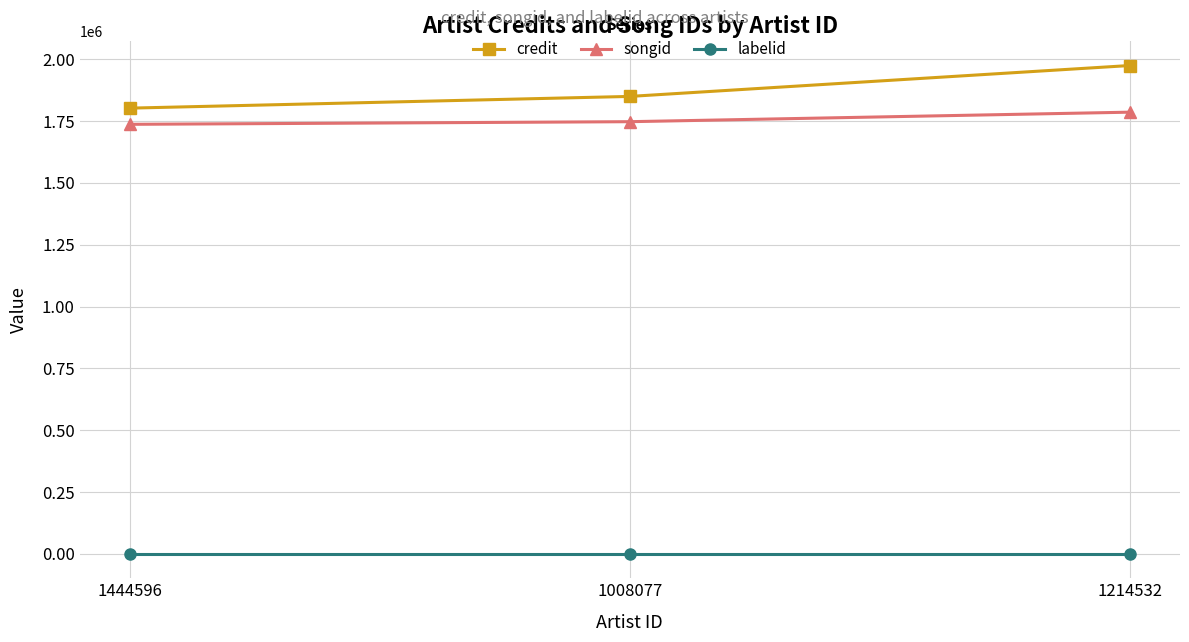

What position from the right is 1444596?

3